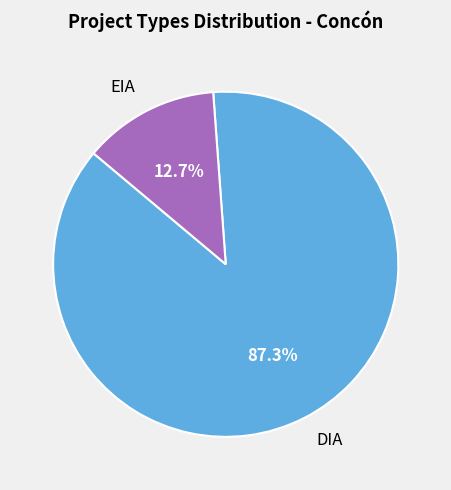

To the nearest percent, what is the difference between the DIA and EIA slice percentages?

75%